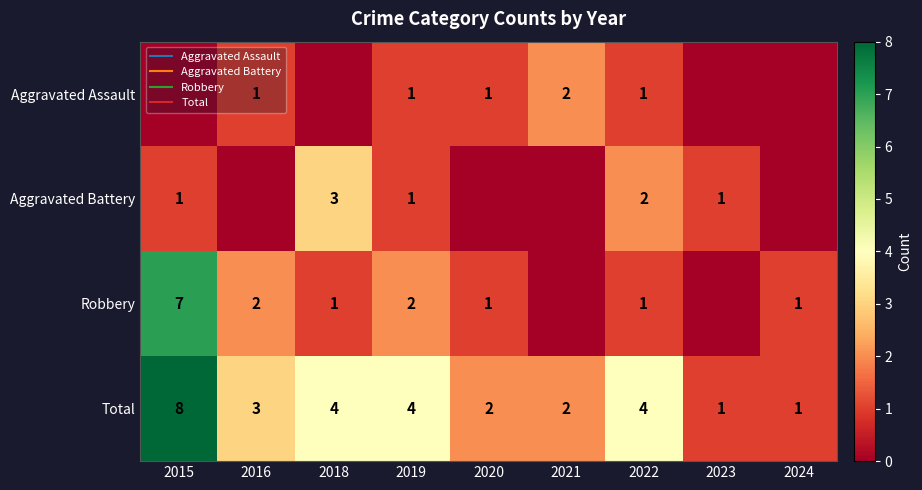

At which category is the sum across all series the highest?

2015